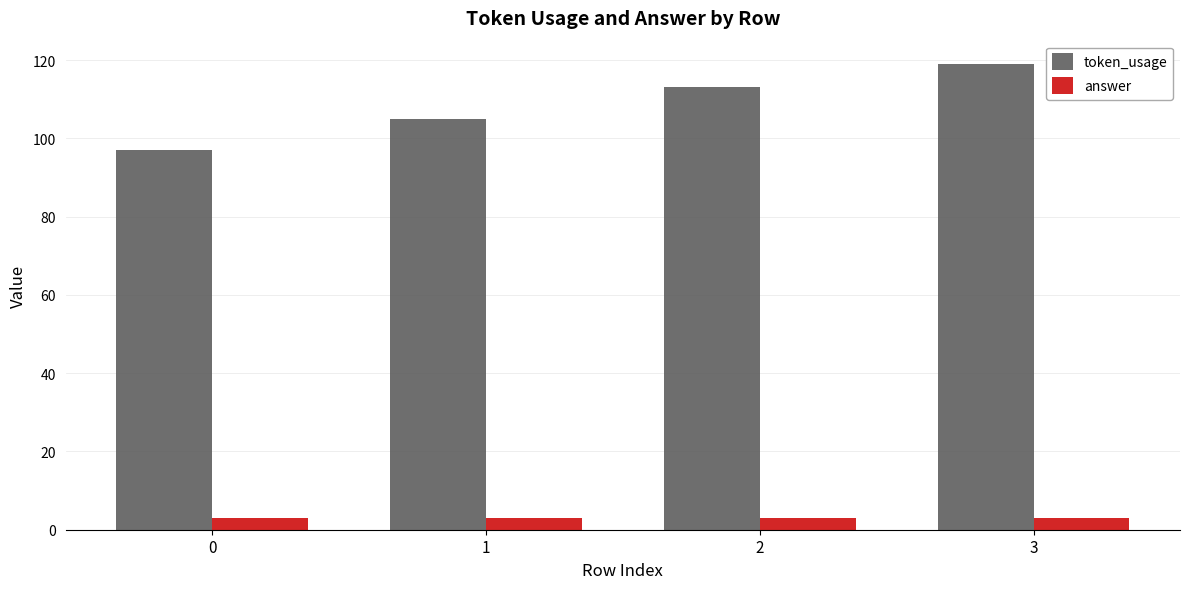

What is the value of the token_usage bar at the 2nd from the left?

105